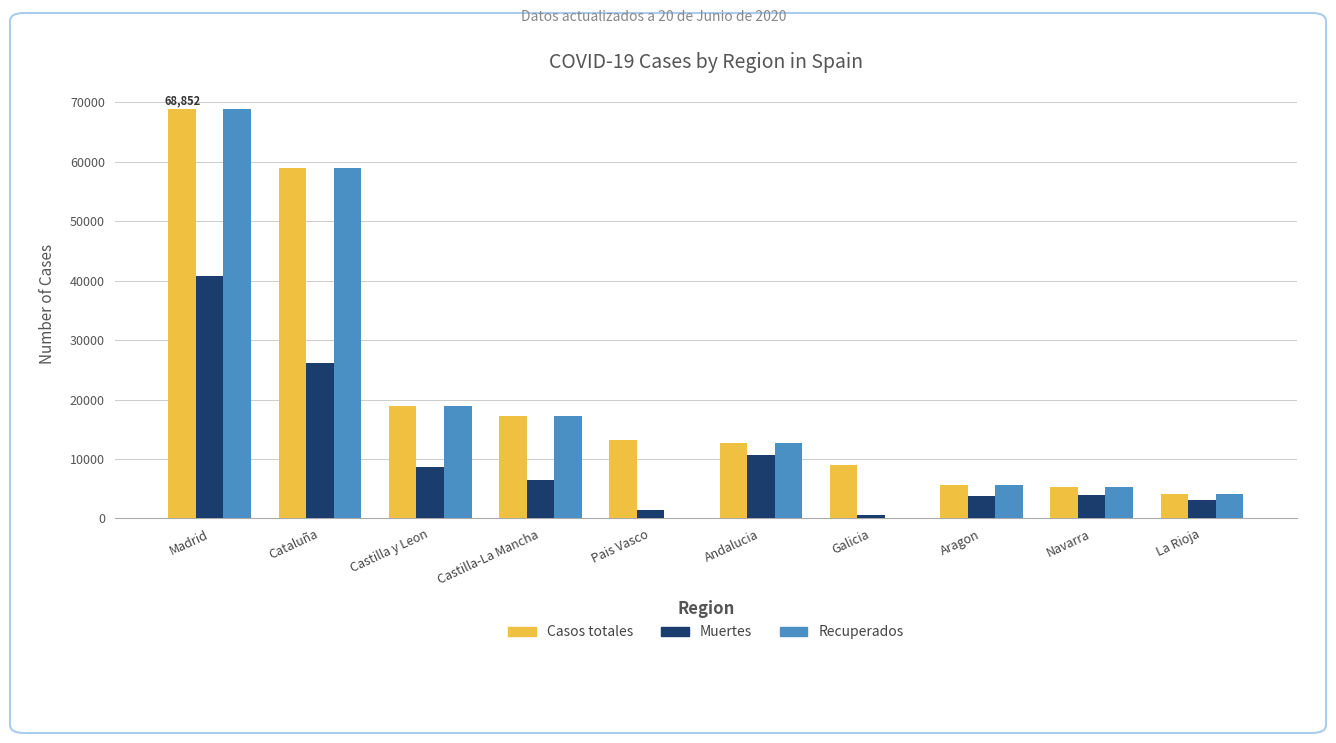

True or false: Casos totales has a value of 21483 at Andalucia.

False